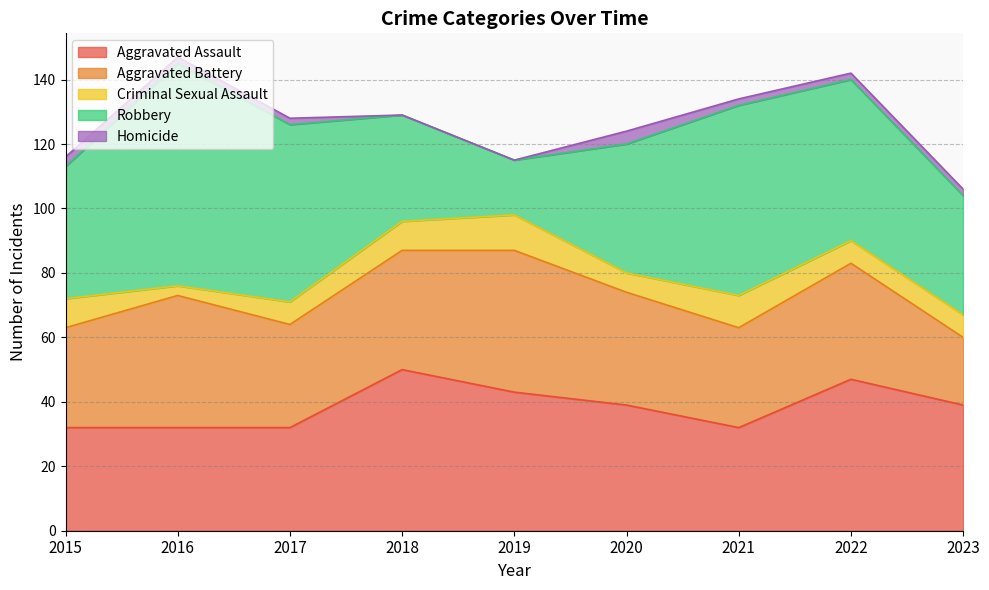

Which has a higher value, 2018 or 2023?

2018